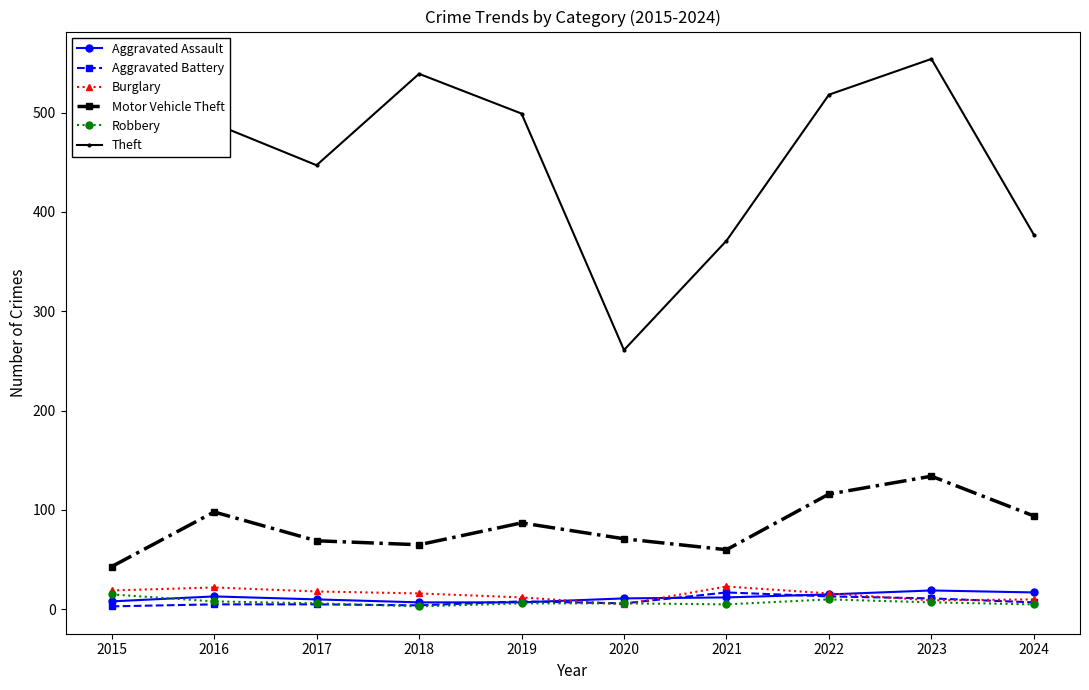

Is the value of Theft at 2019 greater than the value of Motor Vehicle Theft at 2017?

Yes